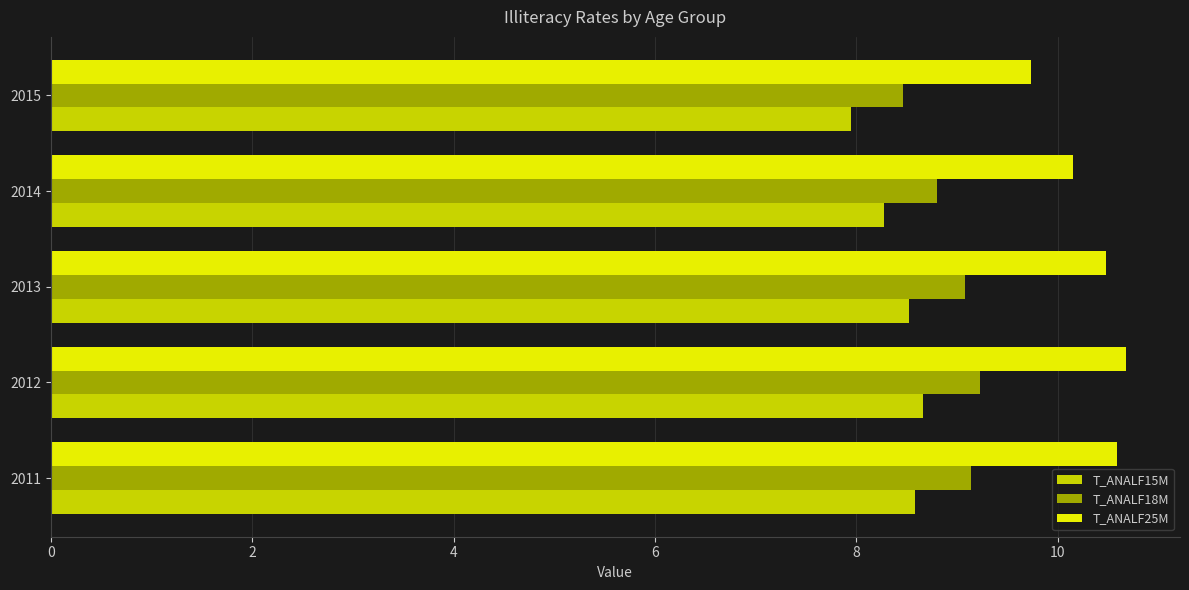

At which category does the chart reach its minimum across all series?

2015